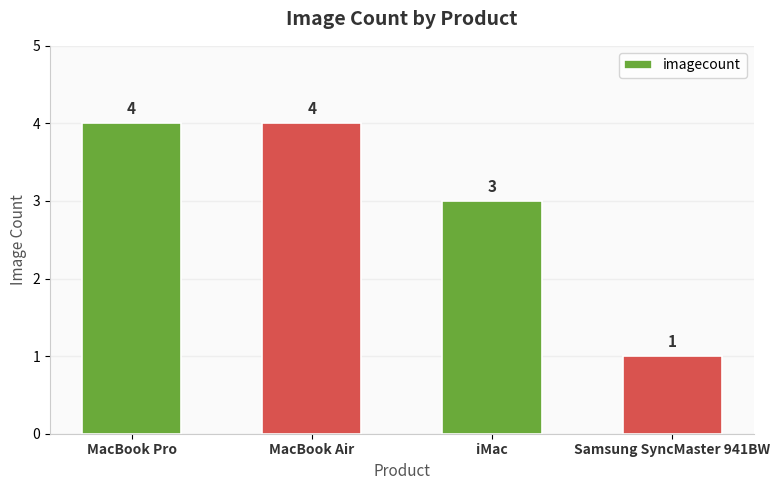

What is the label of the 3rd bar from the left?

iMac